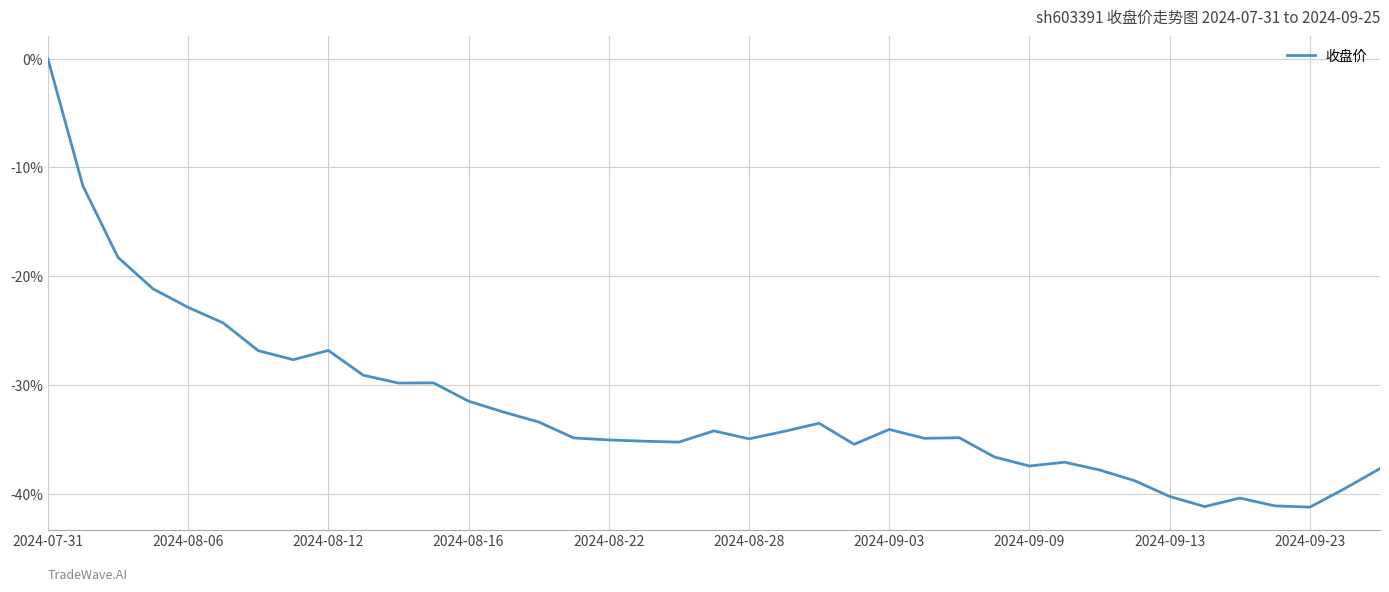

What is the smallest value displayed?

-41.2